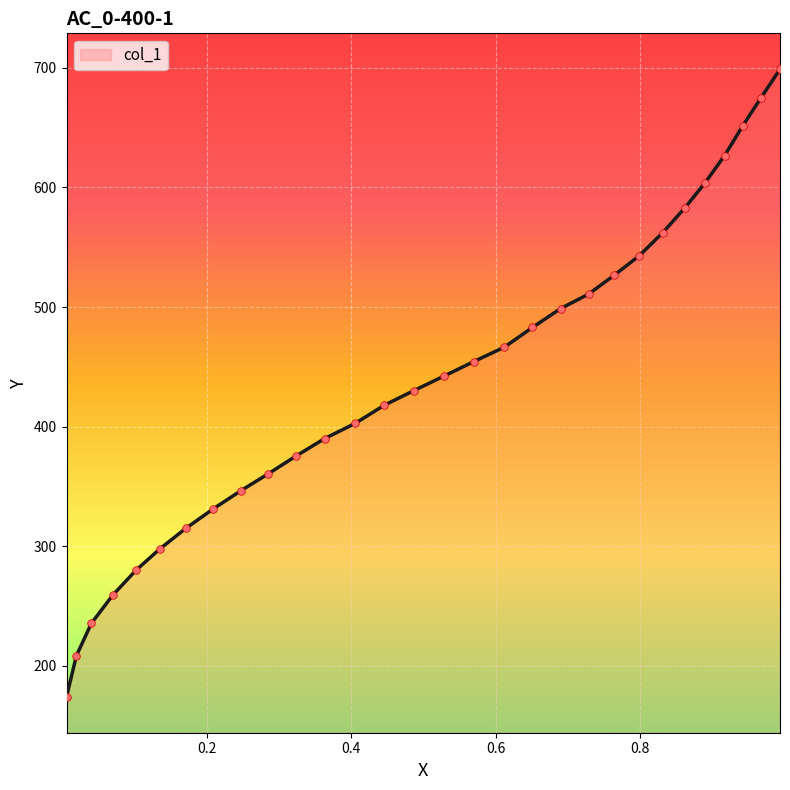

What is the greatest value displayed?

699.0